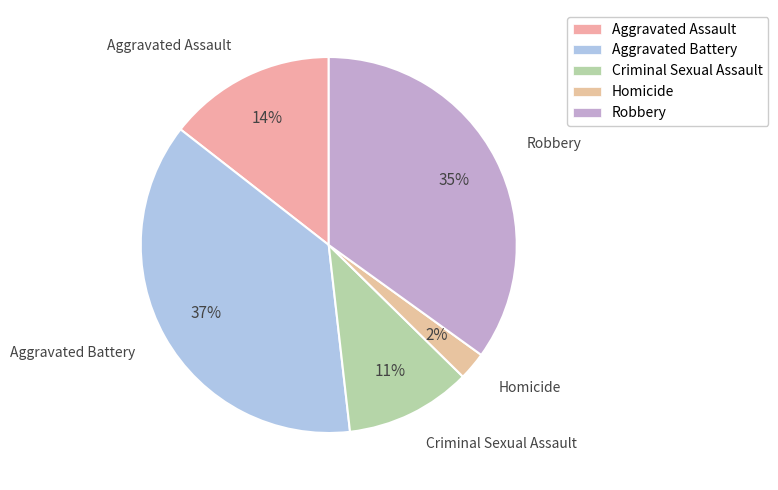

What percentage is the Robbery slice, to the nearest percent?

35%